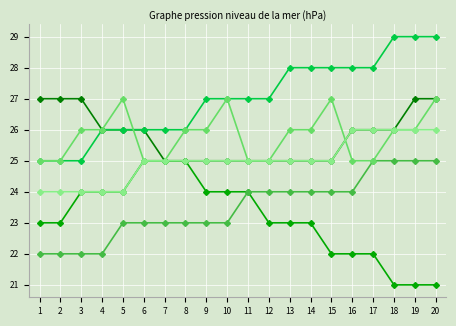

What is the difference between the highest and lowest values at 7?

3